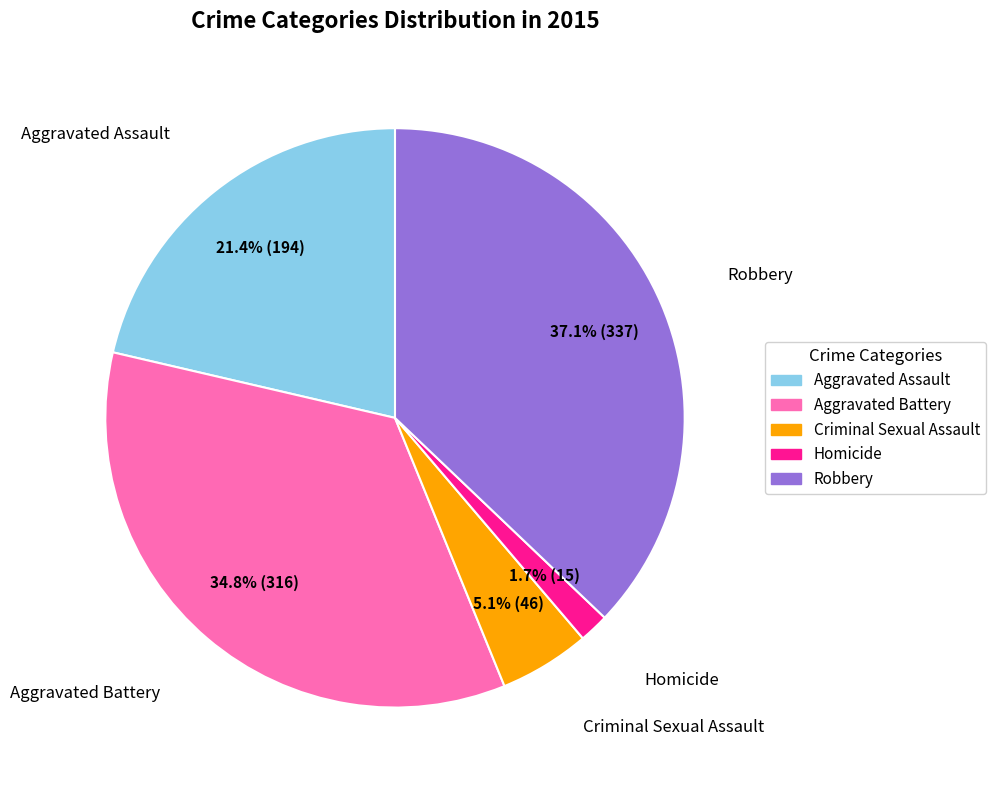

To the nearest percent, what is the combined percentage of Robbery and Criminal Sexual Assault?

42%